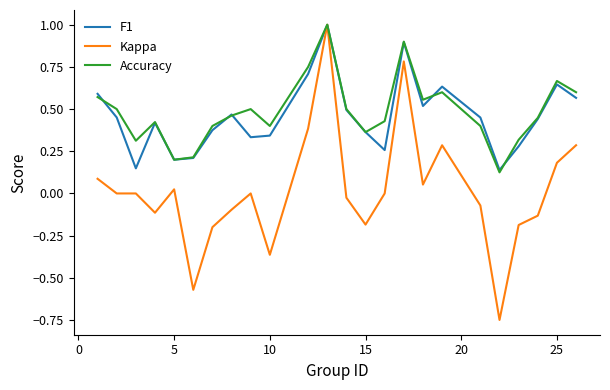

What is the greatest value displayed?

1.0